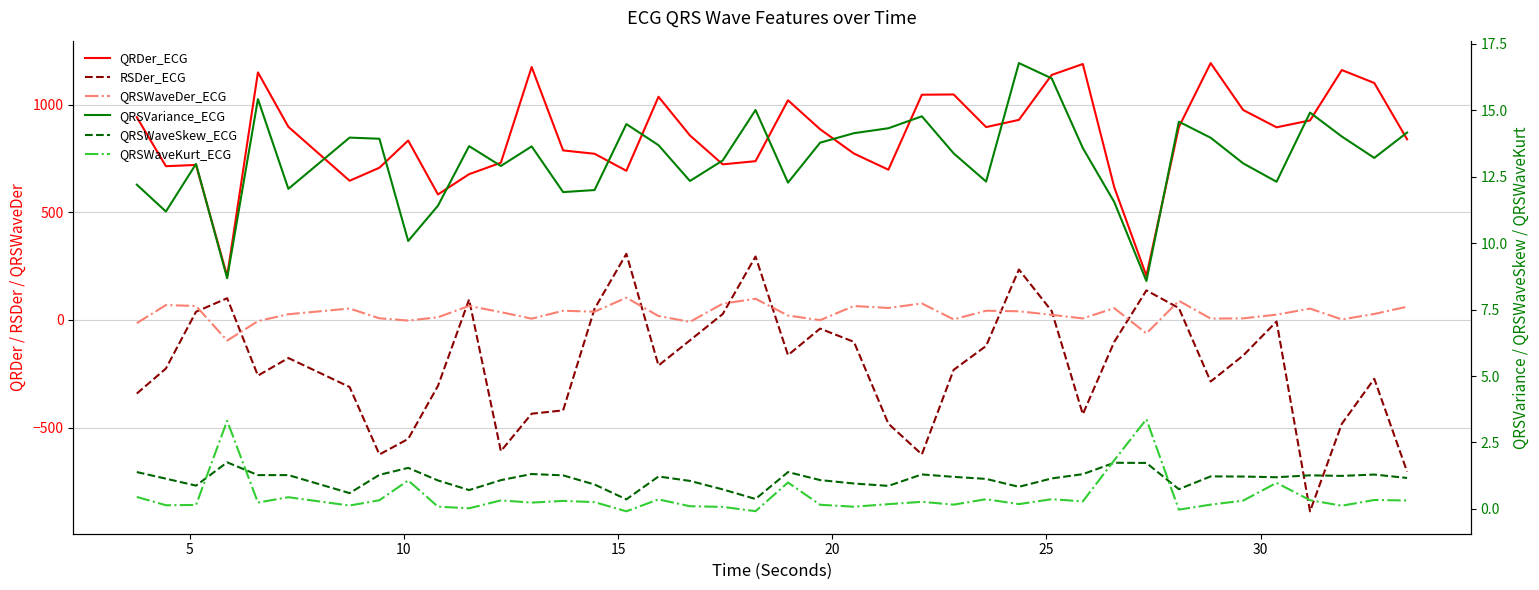

True or false: RSDer_ECG has more than 0 interior local peaks.

True